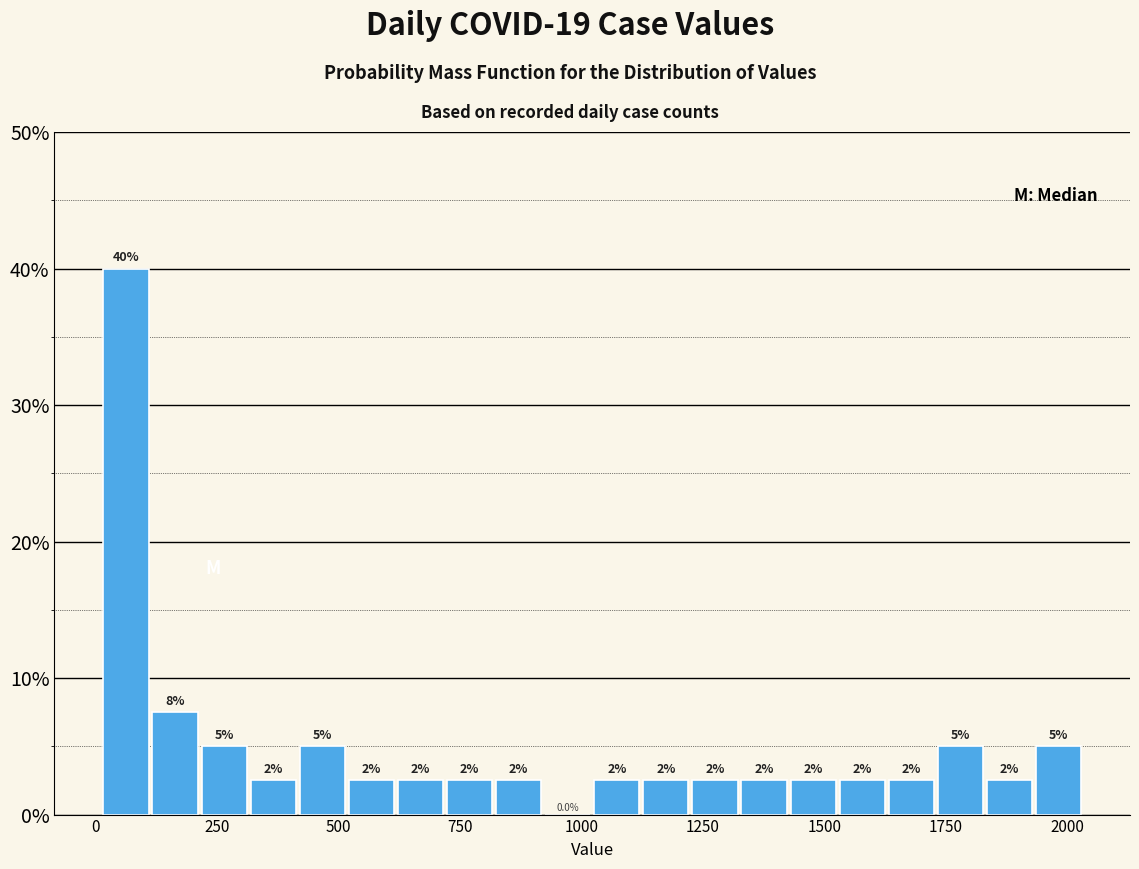

Read against the x-axis, roughly where is the centre of the tallest bar?

50